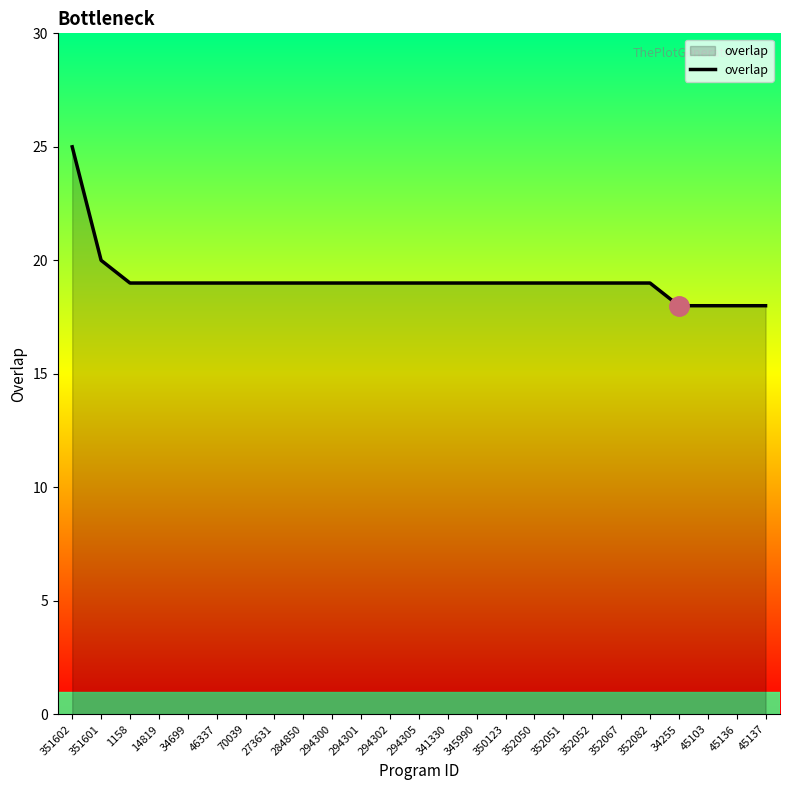

The chart shows a value of 19 at 14819. True or false?

True